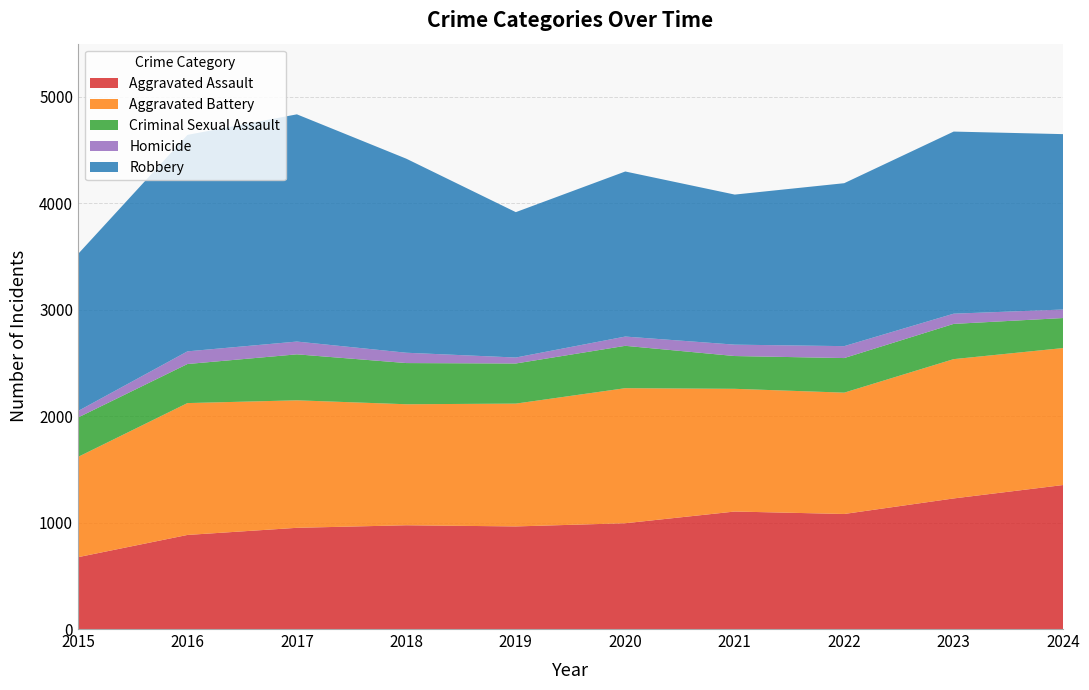

Reading right to left, extract all data points from this chart.

Aggravated Assault: 1353	1227	1081	1104	994	964	975	951	884	675
Aggravated Battery: 1287	1309	1140	1153	1269	1154	1137	1198	1239	942
Criminal Sexual Assault: 282	331	325	308	398	377	387	432	367	370
Homicide: 80	96	112	107	87	56	97	120	119	61
Robbery: 1648	1711	1531	1410	1551	1366	1823	2135	2034	1475